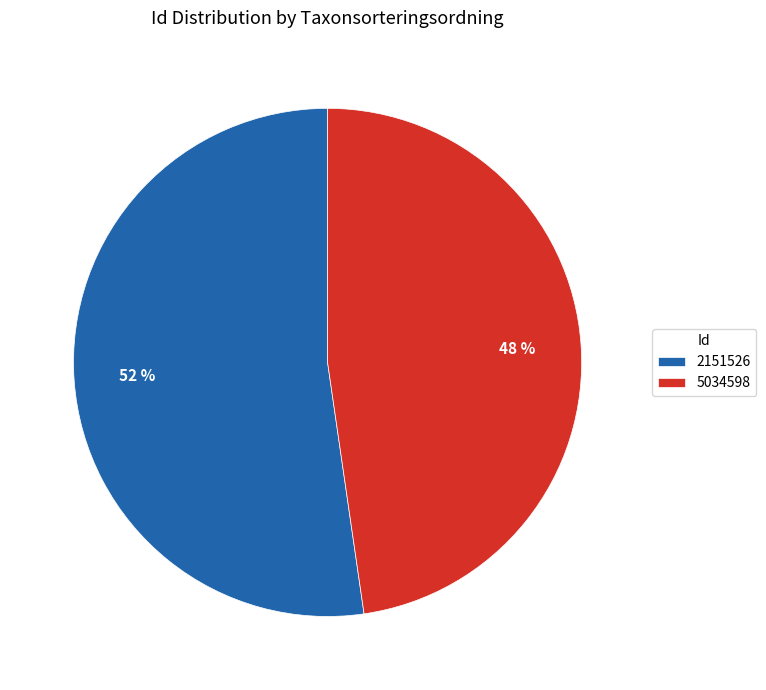

Which slice represents more than half of the pie?

2151526